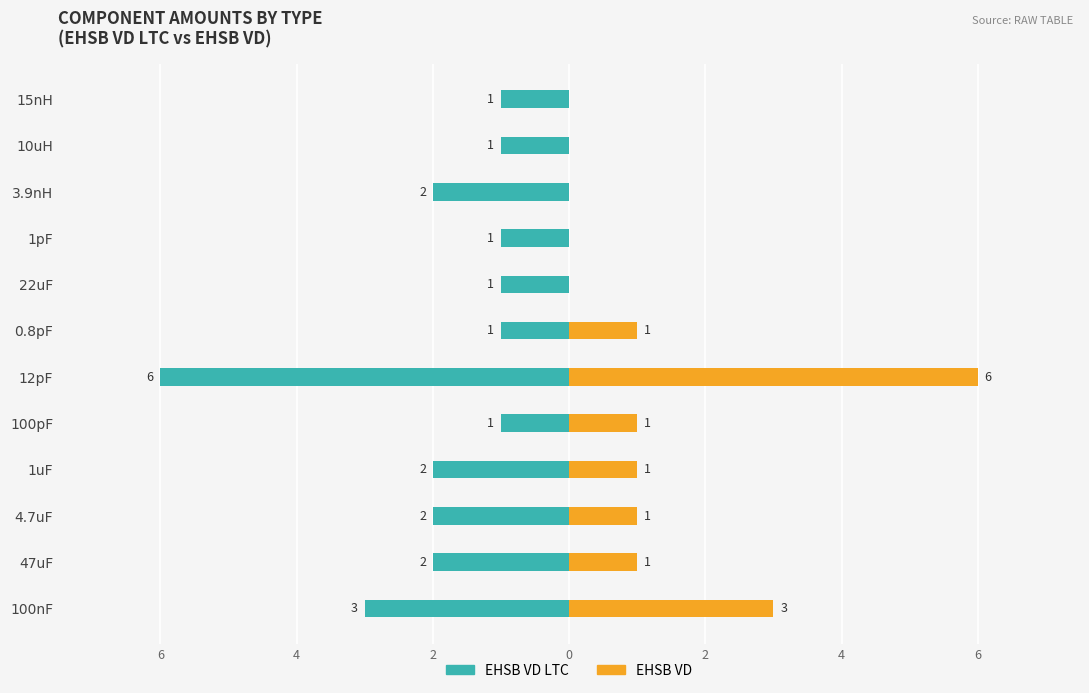

How many bars are there in each group?

2